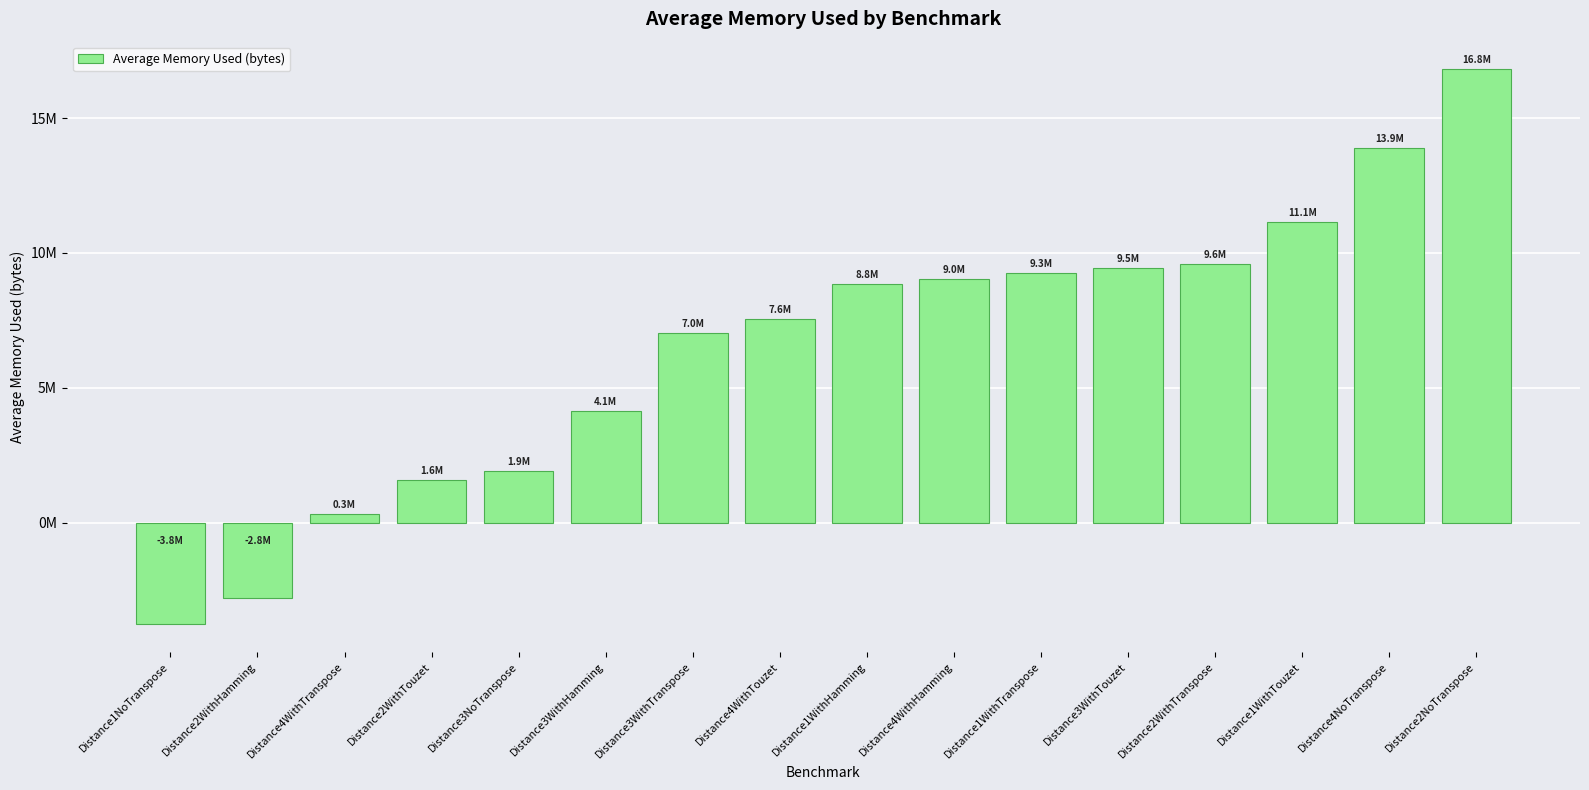

List the labels in order of value, smallest first.

Distance1NoTranspose, Distance2WithHamming, Distance4WithTranspose, Distance2WithTouzet, Distance3NoTranspose, Distance3WithHamming, Distance3WithTranspose, Distance4WithTouzet, Distance1WithHamming, Distance4WithHamming, Distance1WithTranspose, Distance3WithTouzet, Distance2WithTranspose, Distance1WithTouzet, Distance4NoTranspose, Distance2NoTranspose